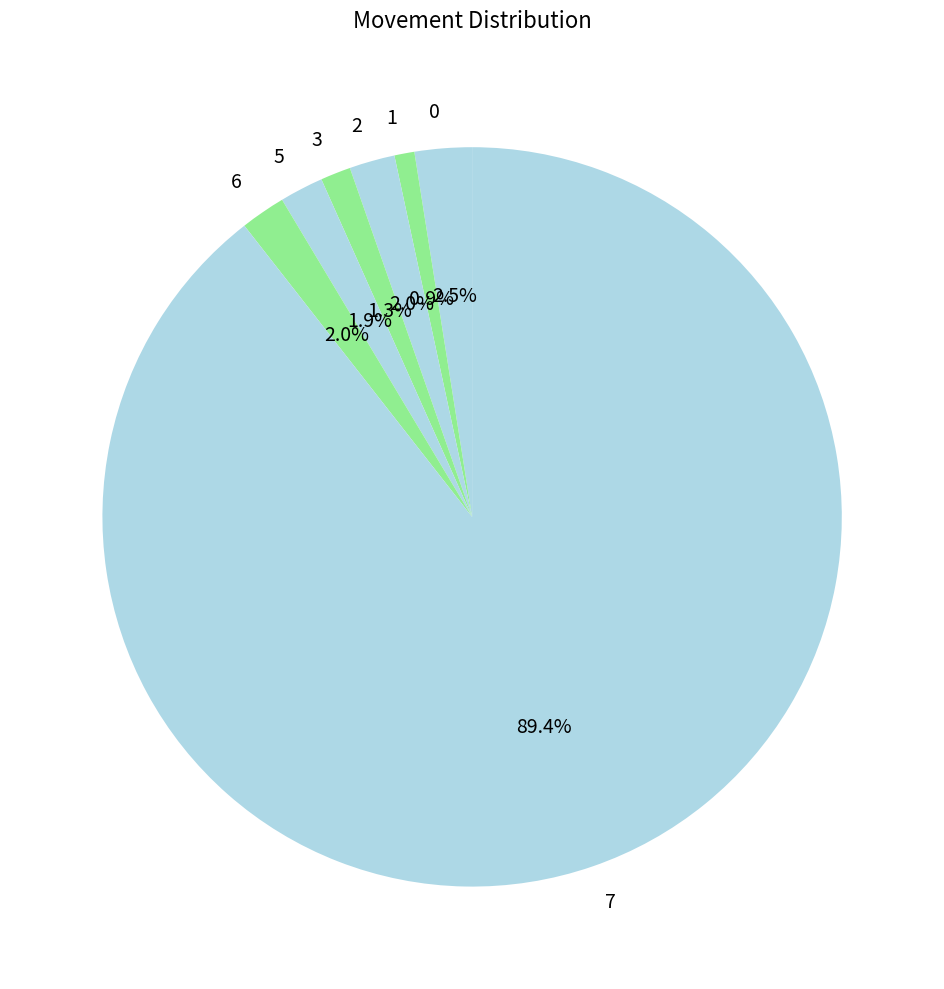

Is there a majority slice in this chart?

Yes